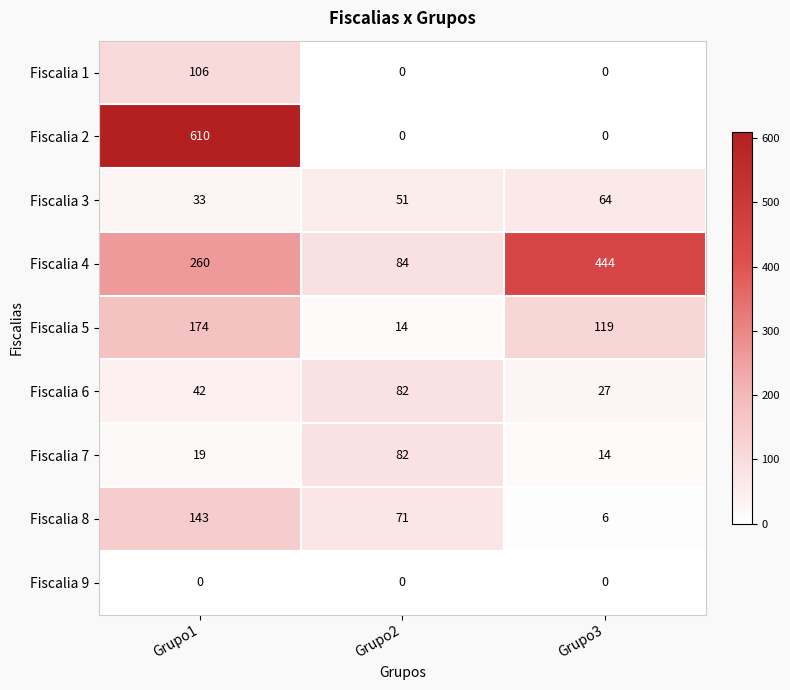

Which series has the widest spread of values?

Fiscalia 2